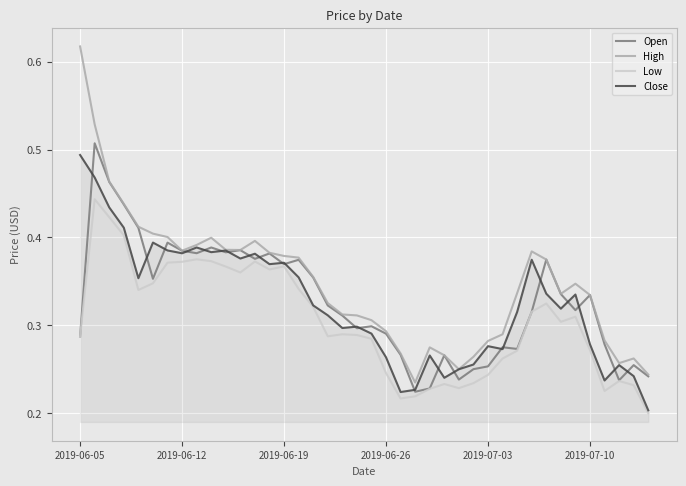

Which series has the largest range (max minus min)?

High